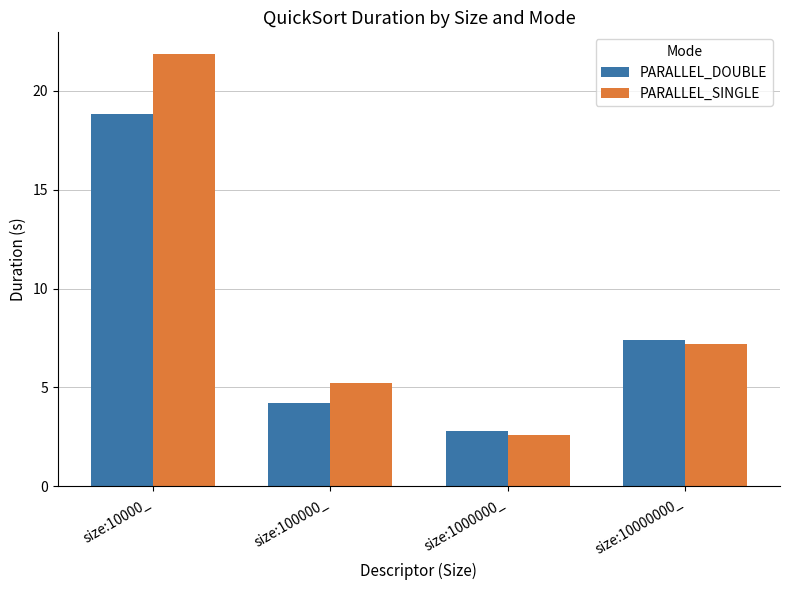

What is the label of the 2nd bar from the right?

size:1000000_